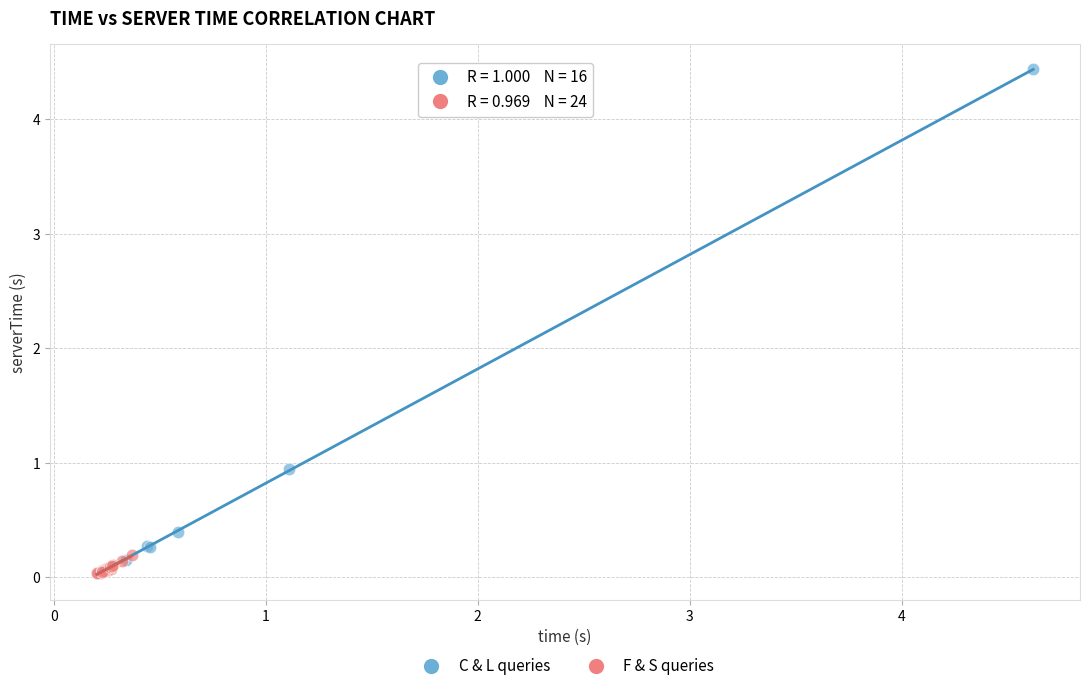

Which series has the widest spread of Y values?

C & L queries